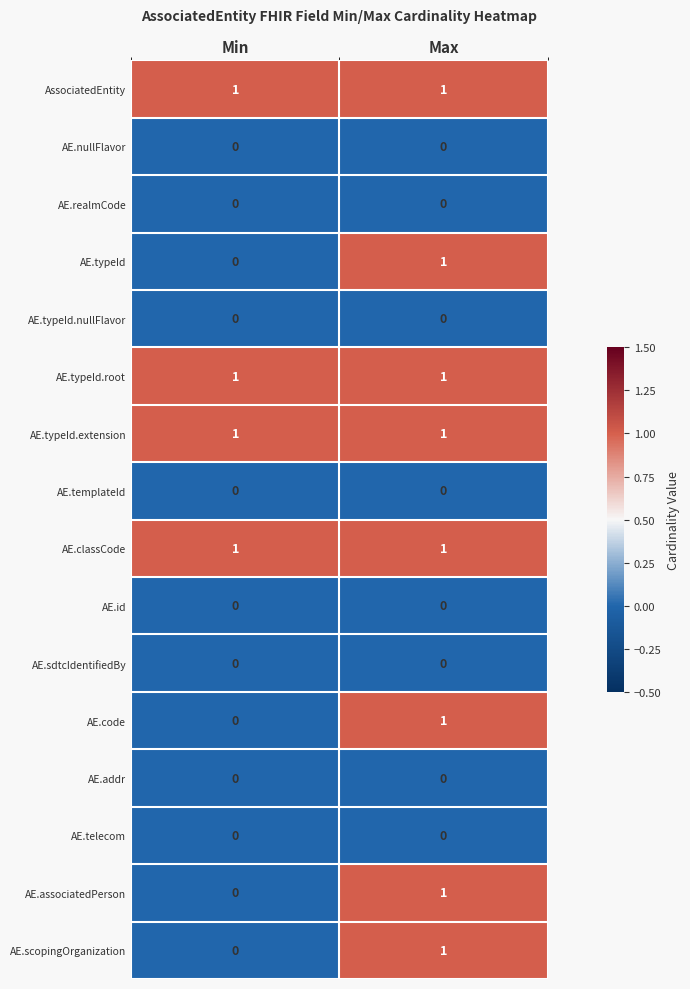

What is the total value across all series at Max?

8